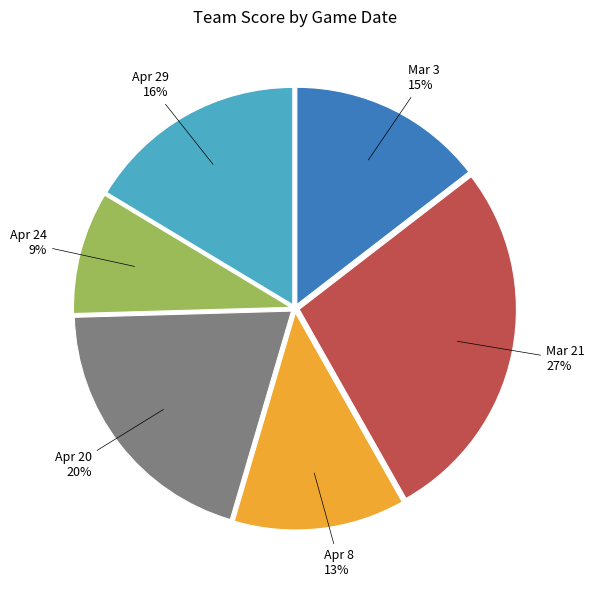

Is it true that Apr 24 is 9% of the pie?

True